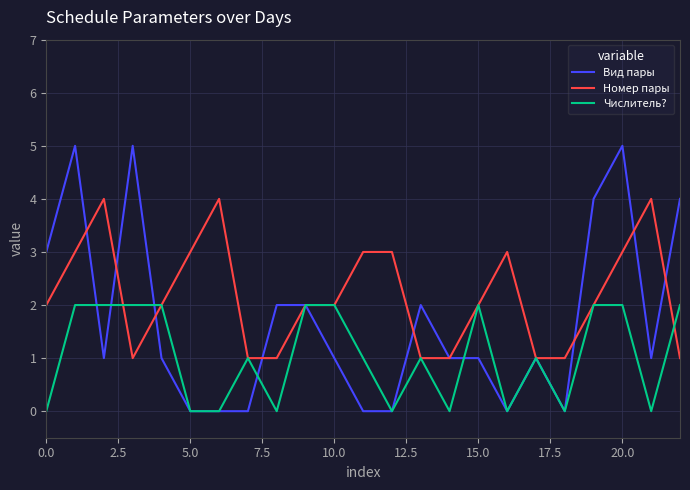

Which series has the widest spread of values?

Вид пары